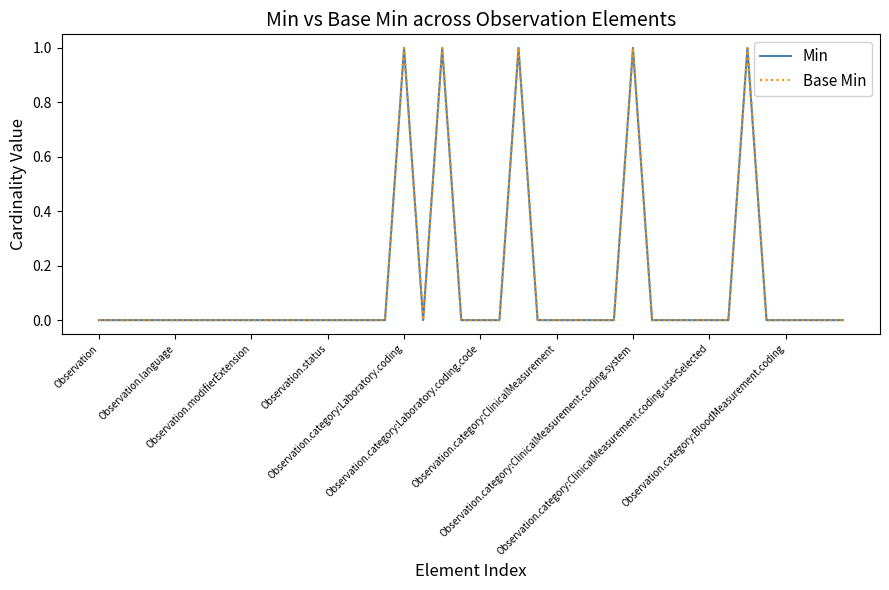

What is the difference between the second highest and minimum values in the Base Min series?

1